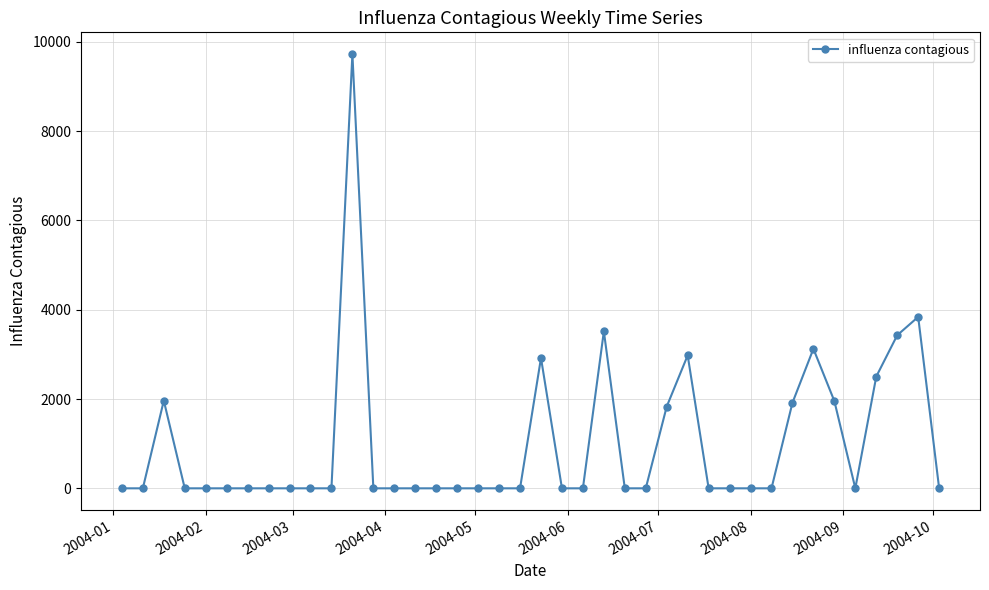

What is the difference between the second highest and second lowest values?

3839.1